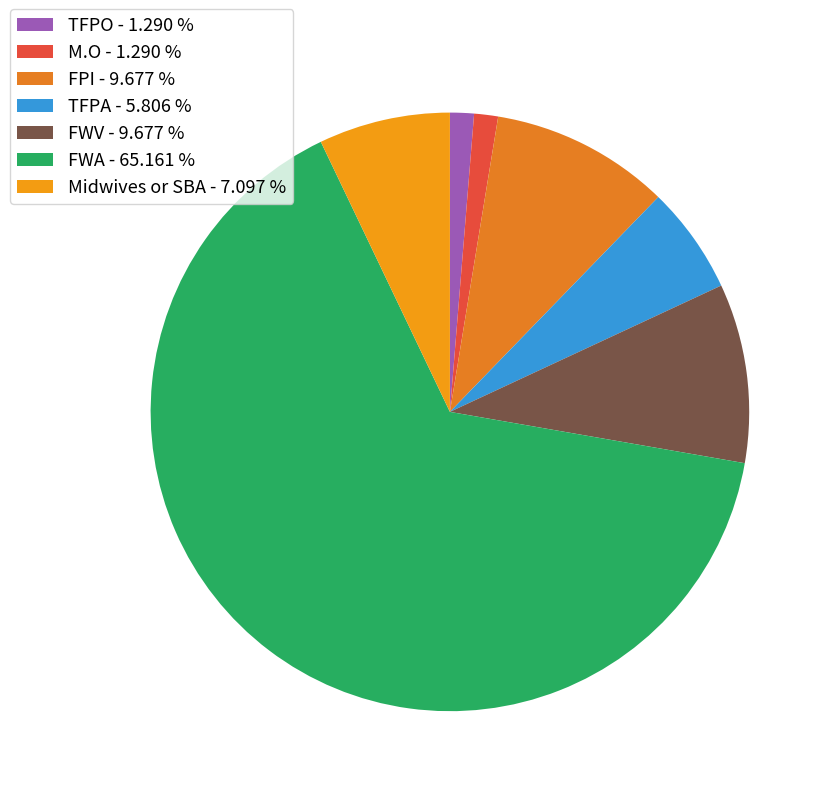

Which has a higher value, TFPO or FWV?

FWV